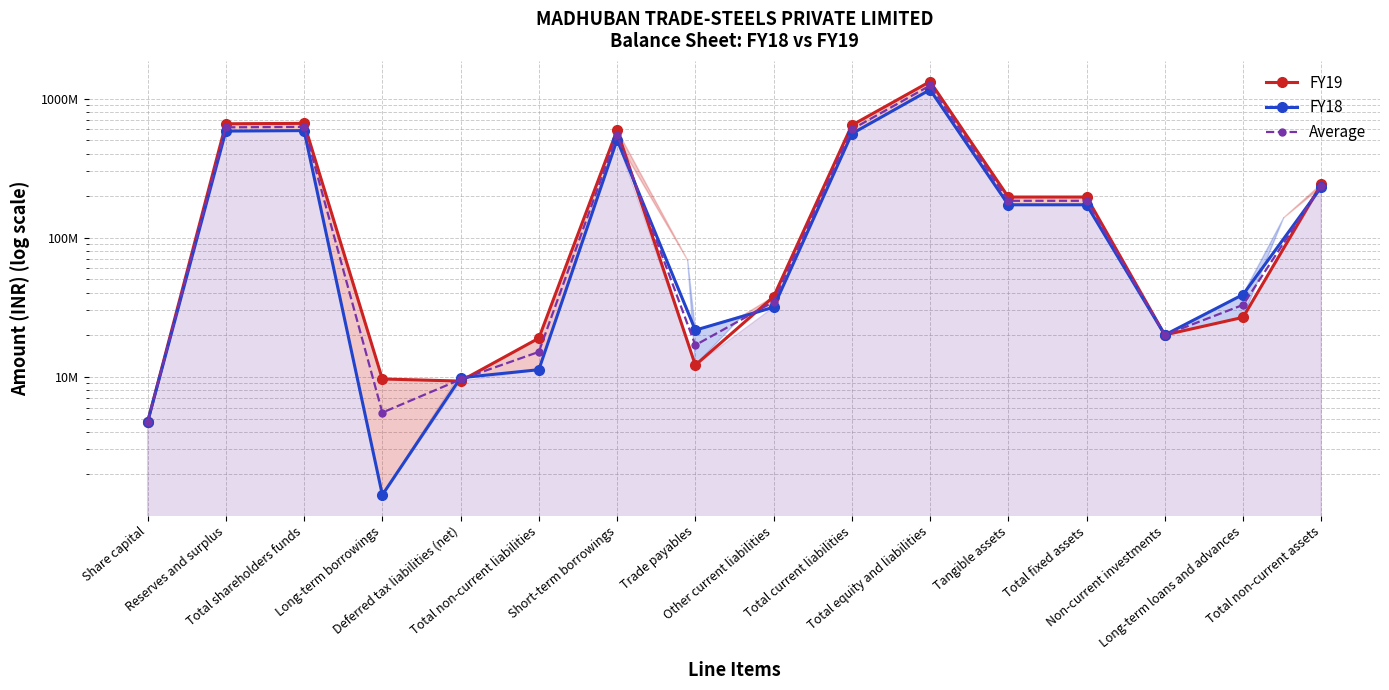

What are all the series names shown in the legend?

FY19, FY18, Average